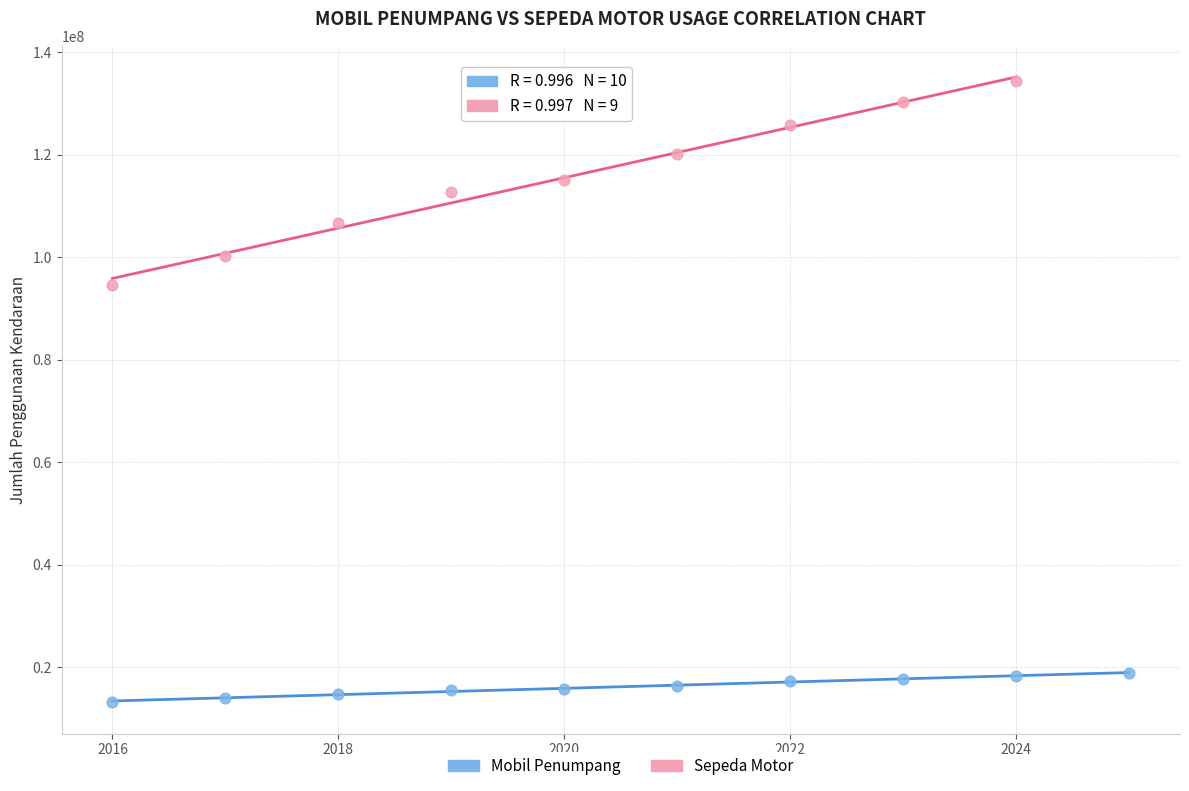

Which series contains the highest Y value?

Sepeda Motor